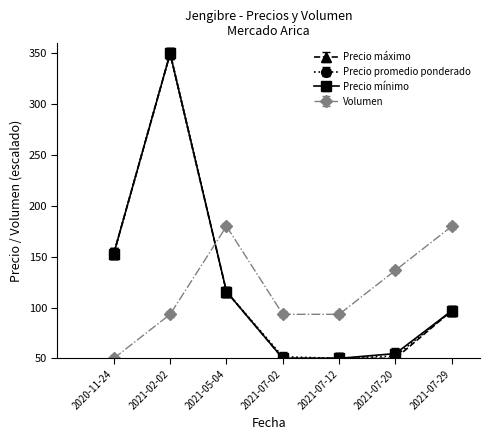

What is the spread (max minus min) of values at 2021-07-02?

43.3